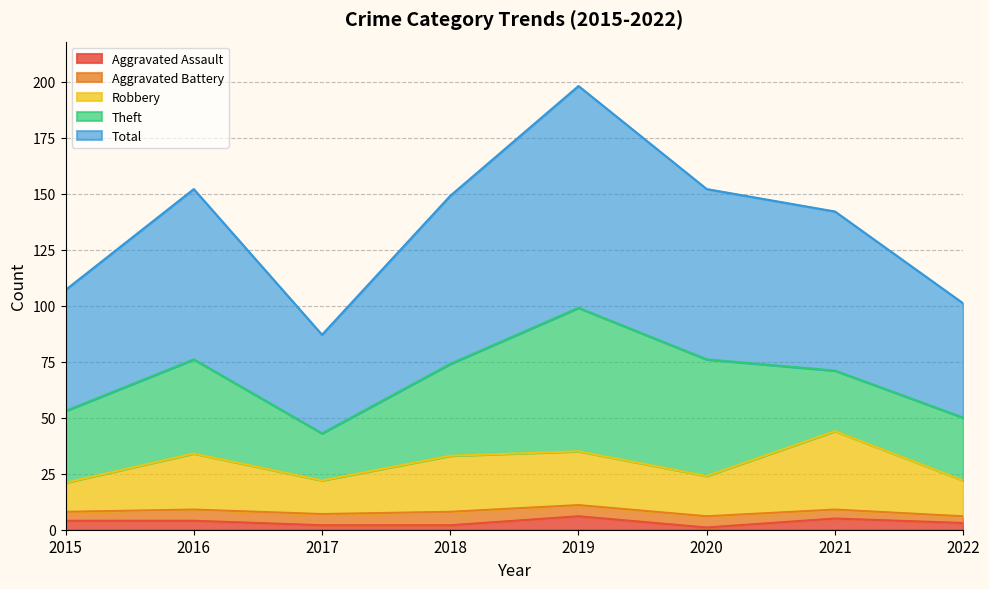

Which series has the largest total across all categories?

Total